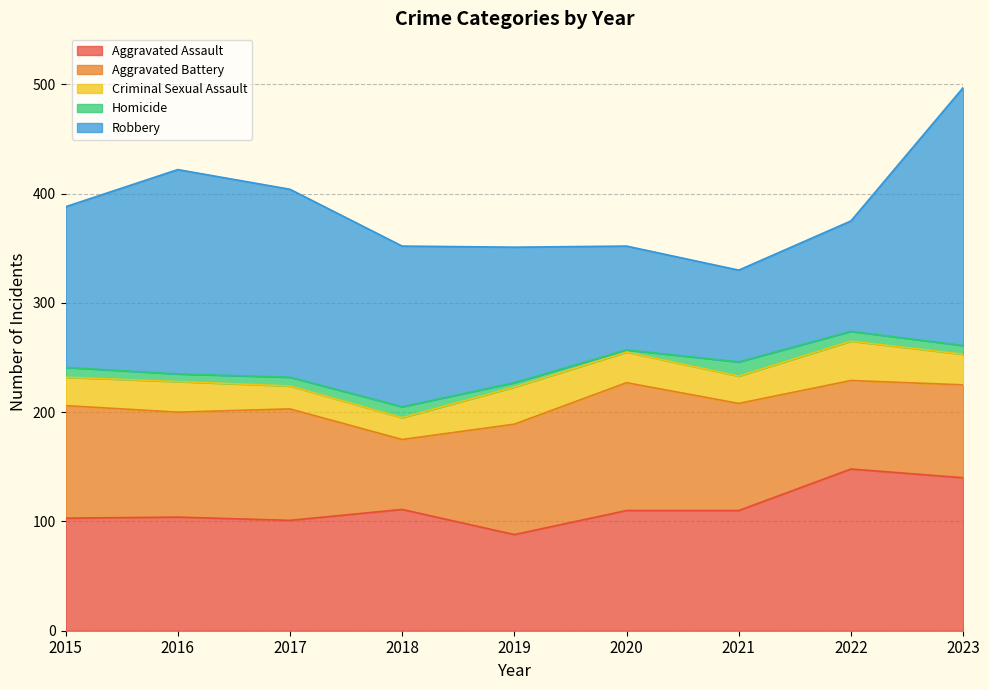

What is the difference between the Criminal Sexual Assault values at 2023 and 2022?

8